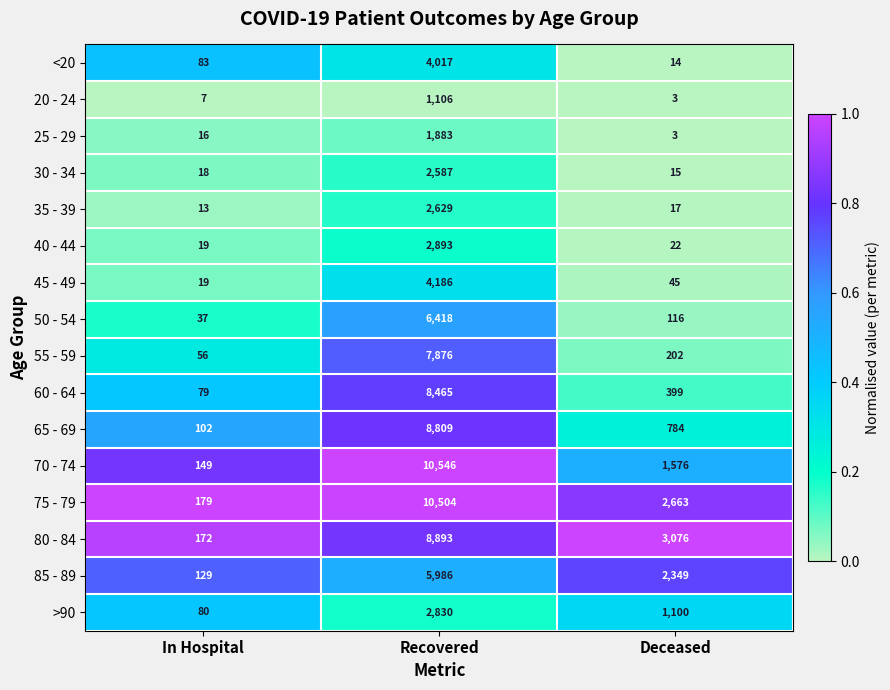

How many categories are shown in the chart?

3